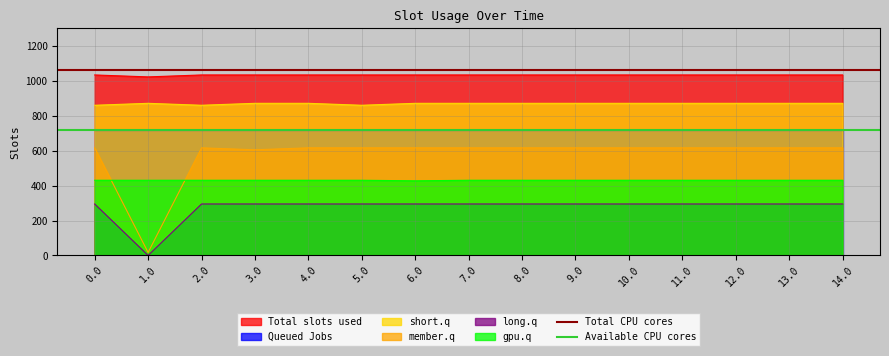

What is the value of the Total CPU cores point at the 1st from the left?

1060.3